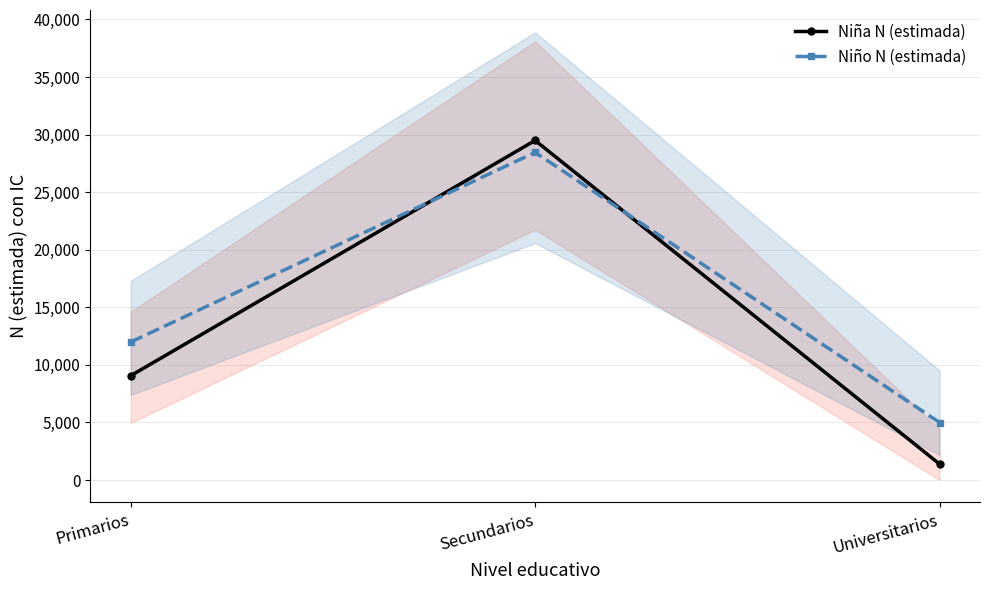

What are all the series names shown in the legend?

Niña N (estimada), Niño N (estimada)